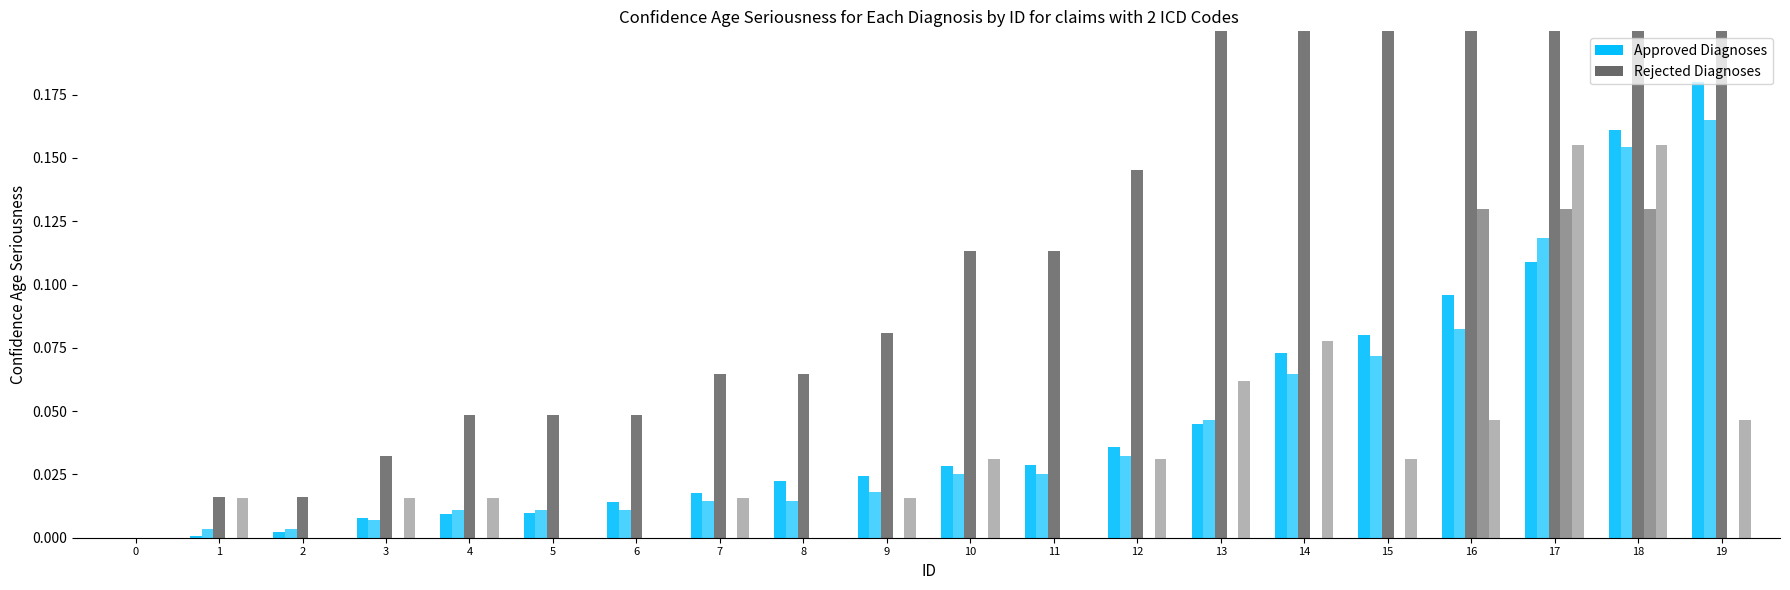

At how many categories does at least one series exceed 0?

19